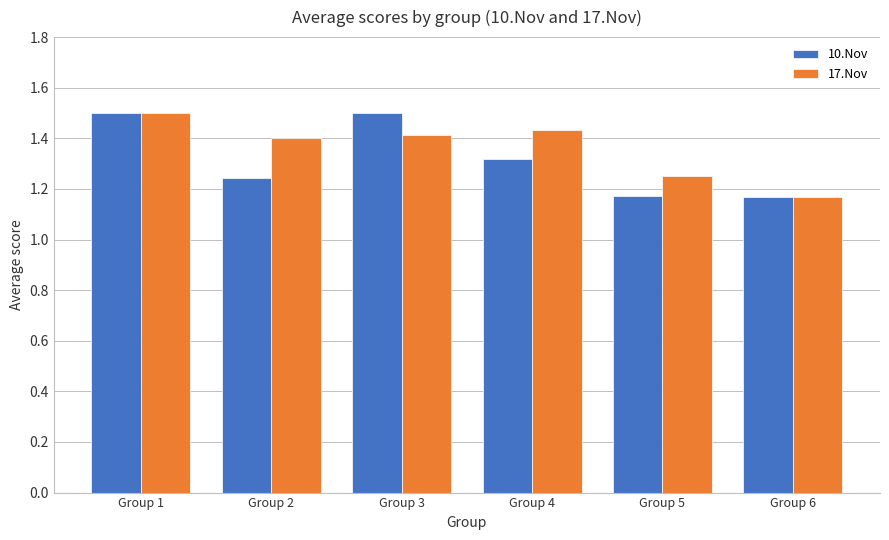

What is the greatest value displayed?

1.5